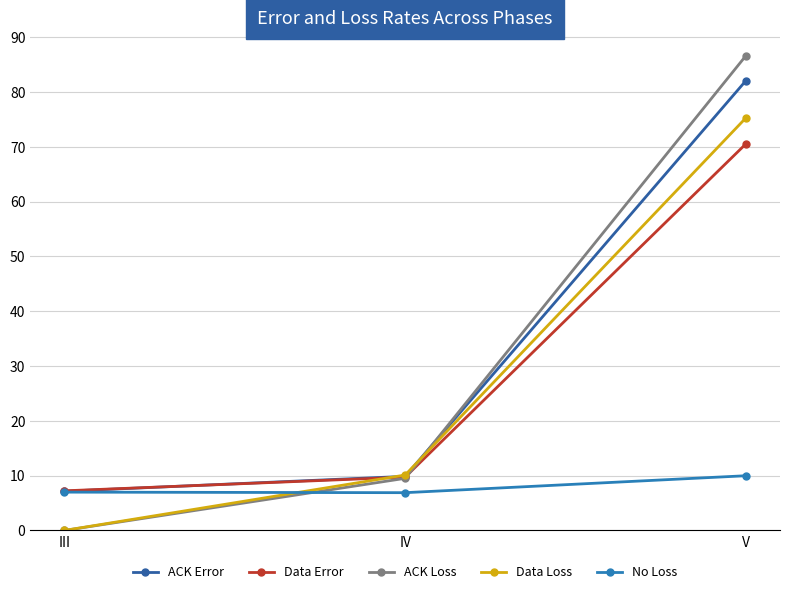

How many lines are shown in the chart?

5